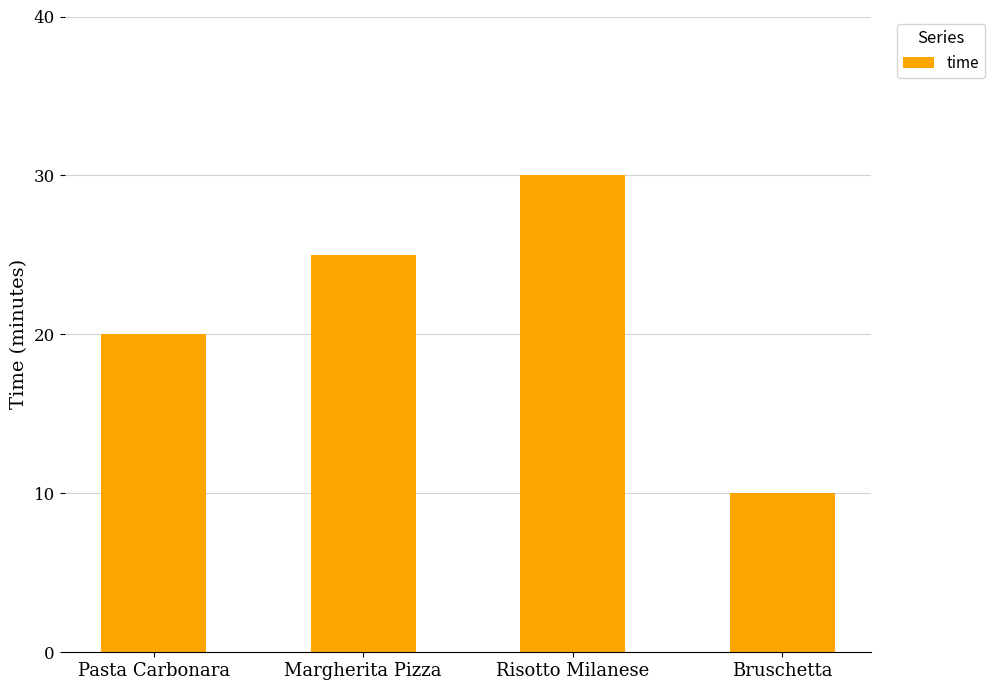

Reading left to right, transcribe all the data shown in this chart.

20	25	30	10